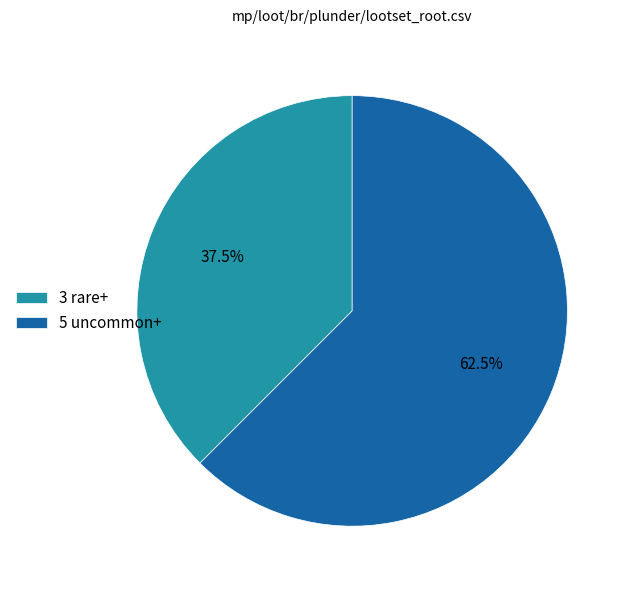

What is the largest slice in the pie chart?

5 uncommon+